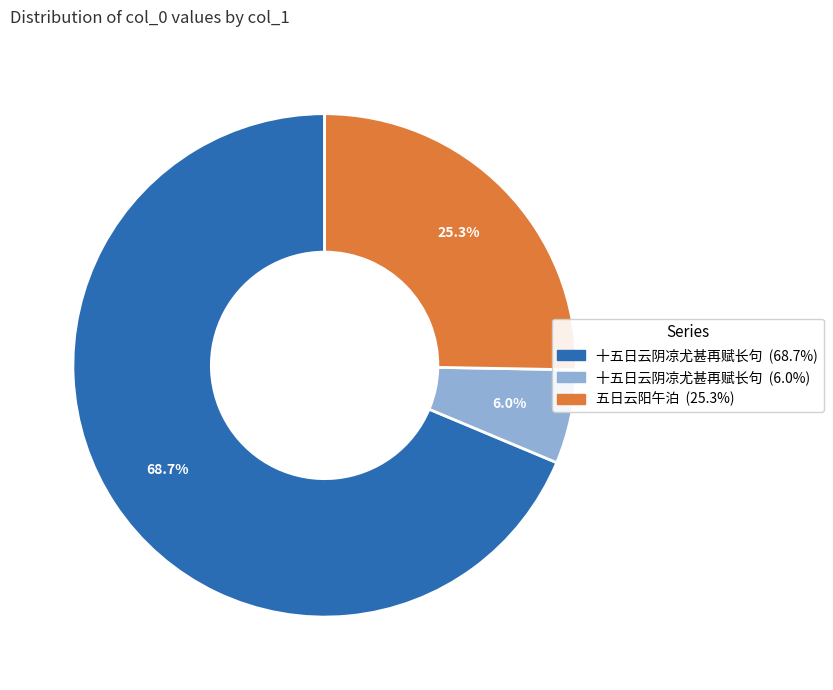

Does any single category account for the majority?

Yes